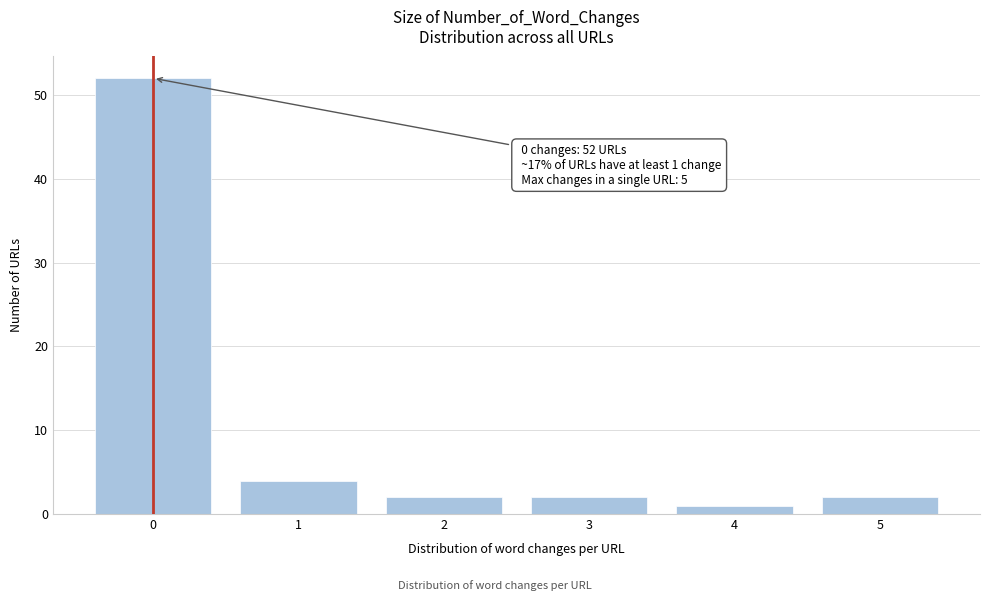

Reading right to left, list all the values displayed in this chart.

5=2	4=1	3=2	2=2	1=4	0=52